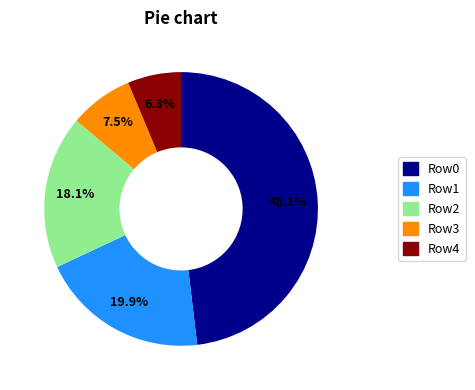

Is there any slice that represents more than half of the pie?

No